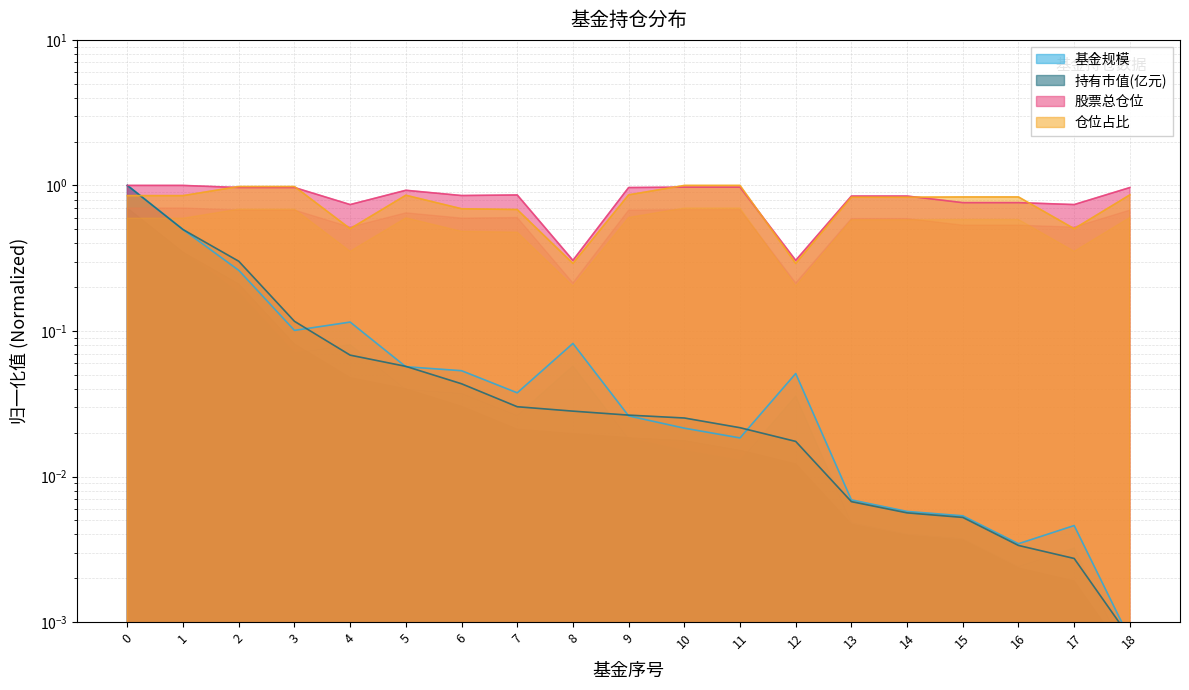

What is the highest value of the 持有市值(亿元) series?

1.0